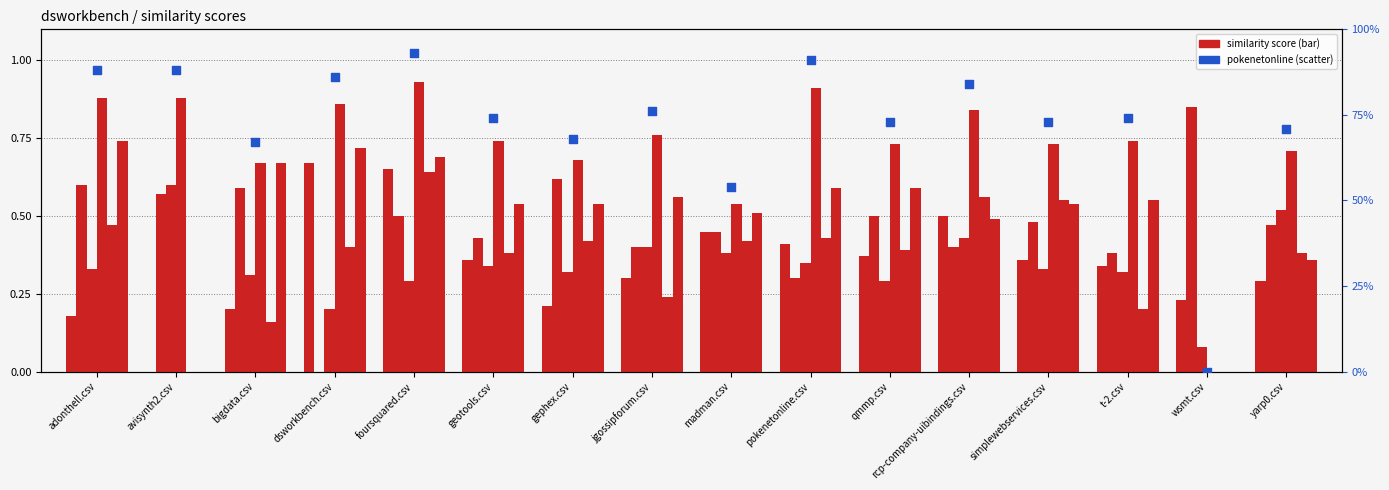

At how many categories does at least one series exceed 0?

16